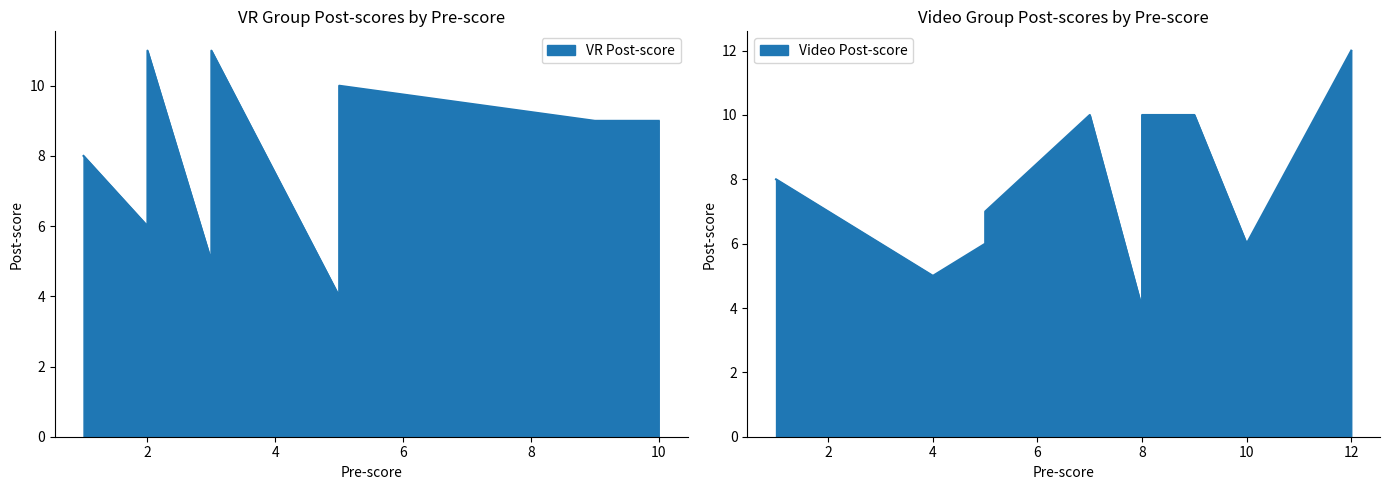

At which category is the sum across all series the highest?

6